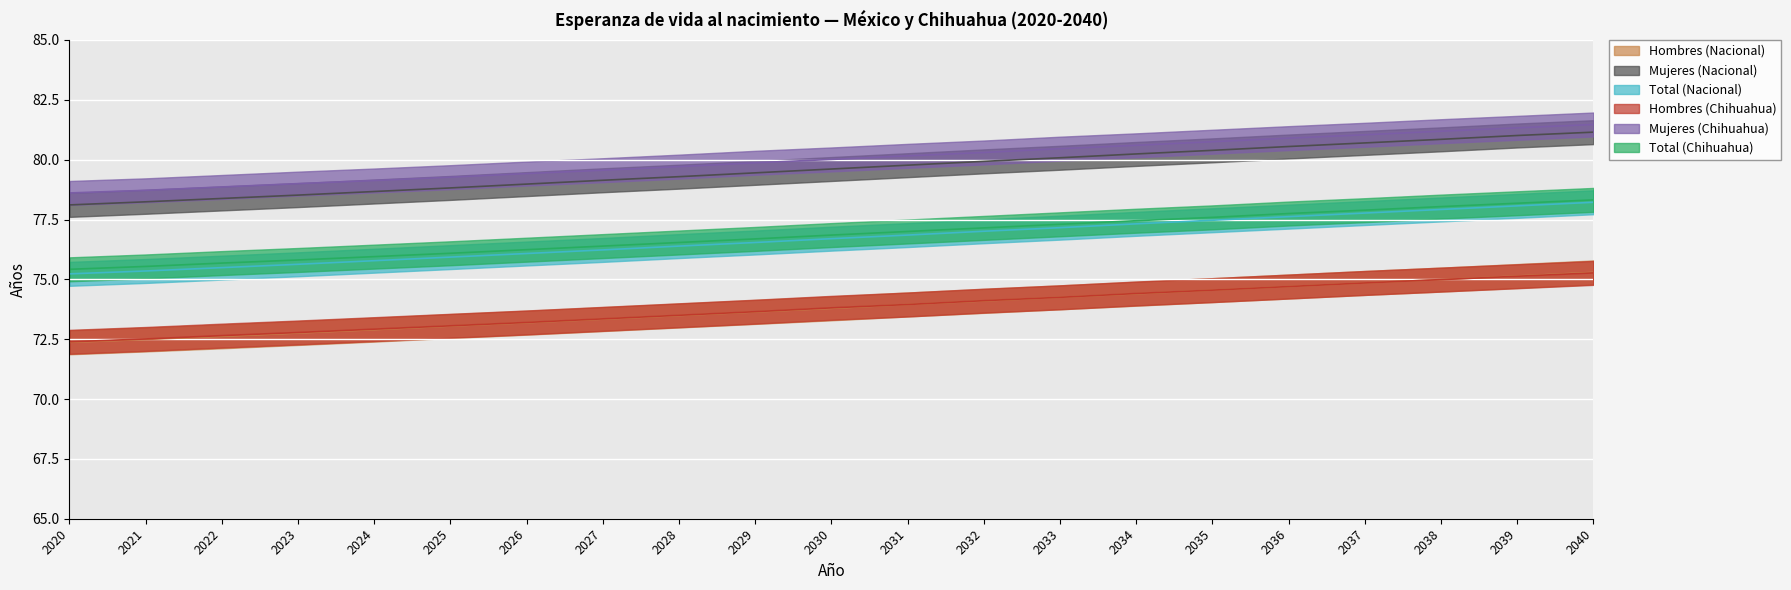

Which series has the largest total across all categories?

Mujeres (Chihuahua)